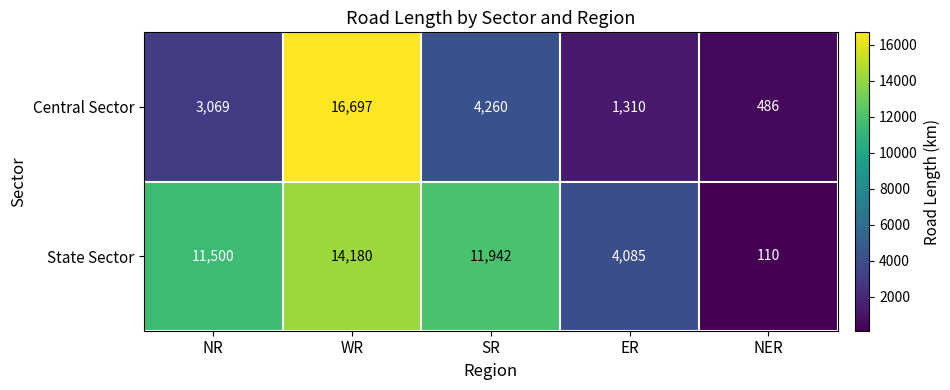

At which category is the sum across all series the highest?

WR